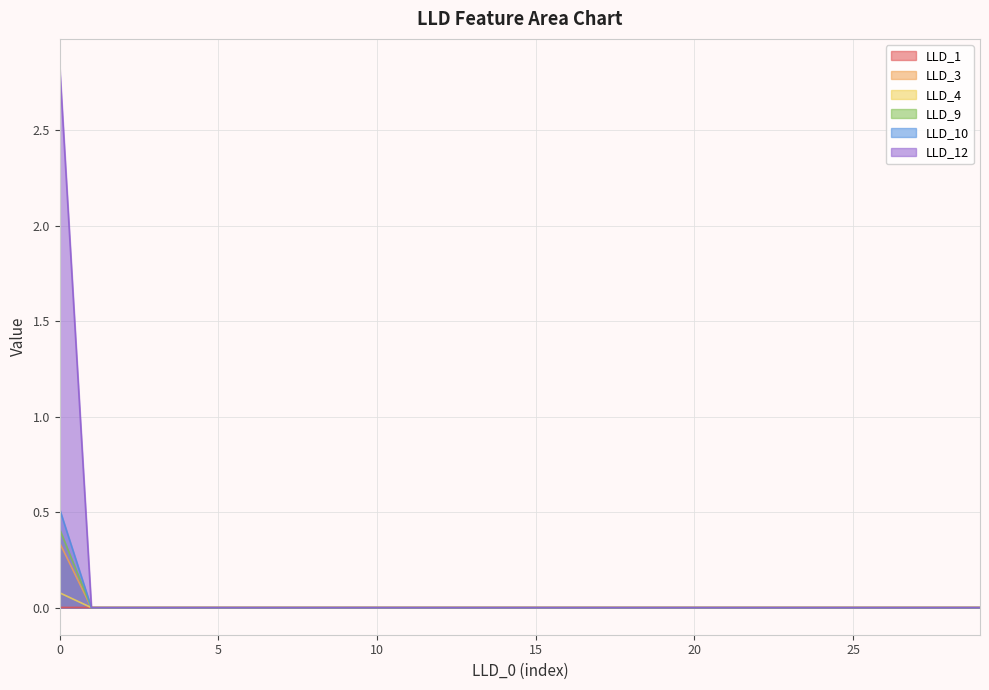

What is the highest value of the LLD_9 series?

0.4